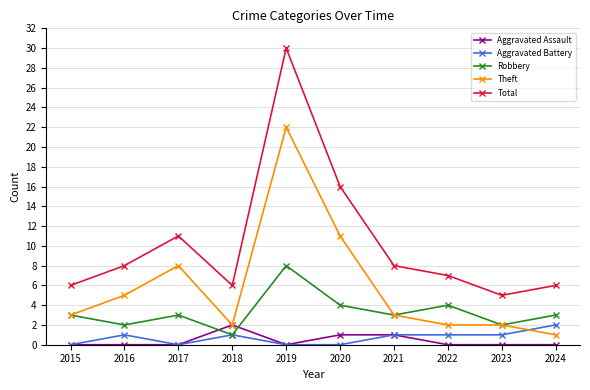

Reading right to left, extract all data points from this chart.

Aggravated Assault: 2024=0	2023=0	2022=0	2021=1	2020=1	2019=0	2018=2	2017=0	2016=0	2015=0
Aggravated Battery: 2024=2	2023=1	2022=1	2021=1	2020=0	2019=0	2018=1	2017=0	2016=1	2015=0
Robbery: 2024=3	2023=2	2022=4	2021=3	2020=4	2019=8	2018=1	2017=3	2016=2	2015=3
Theft: 2024=1	2023=2	2022=2	2021=3	2020=11	2019=22	2018=2	2017=8	2016=5	2015=3
Total: 2024=6	2023=5	2022=7	2021=8	2020=16	2019=30	2018=6	2017=11	2016=8	2015=6